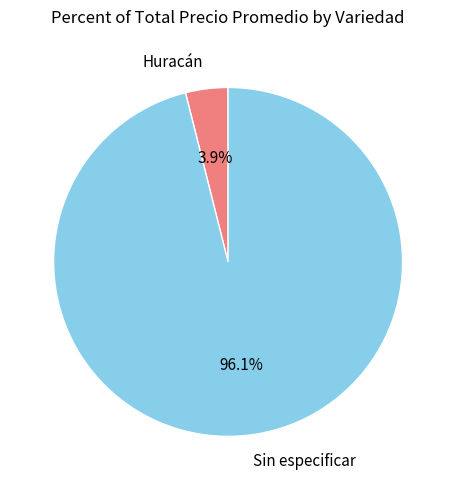

Between Huracán and Sin especificar, which is larger?

Sin especificar